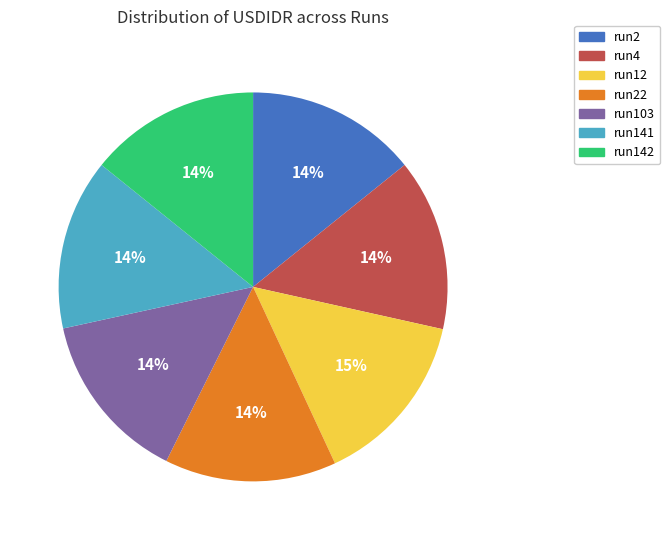

Approximately how many times larger is the value at run4 compared to run103?

1.0